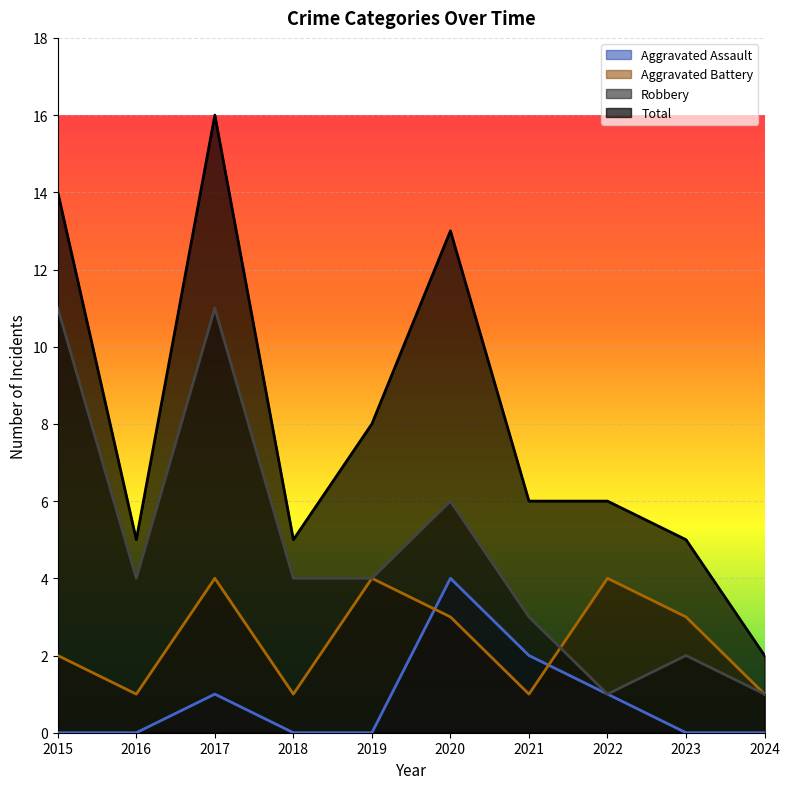

What is the approximate value of Aggravated Battery at 2022?

4